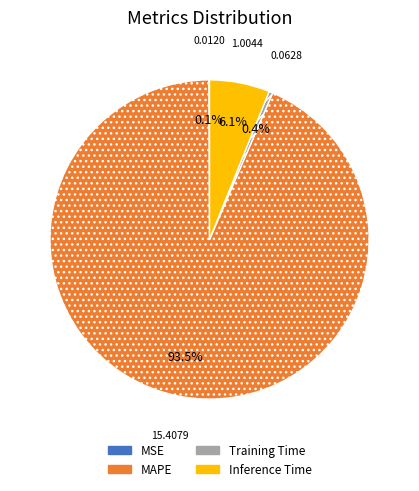

To the nearest percent, what is the average slice percentage?

25%